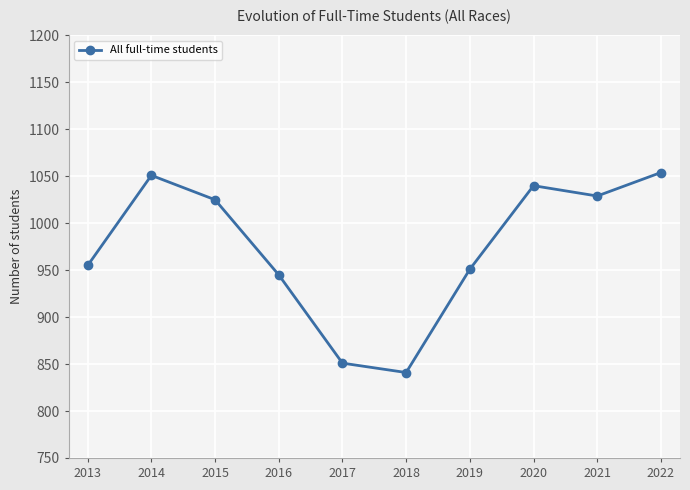

How many values are below 1025?

5